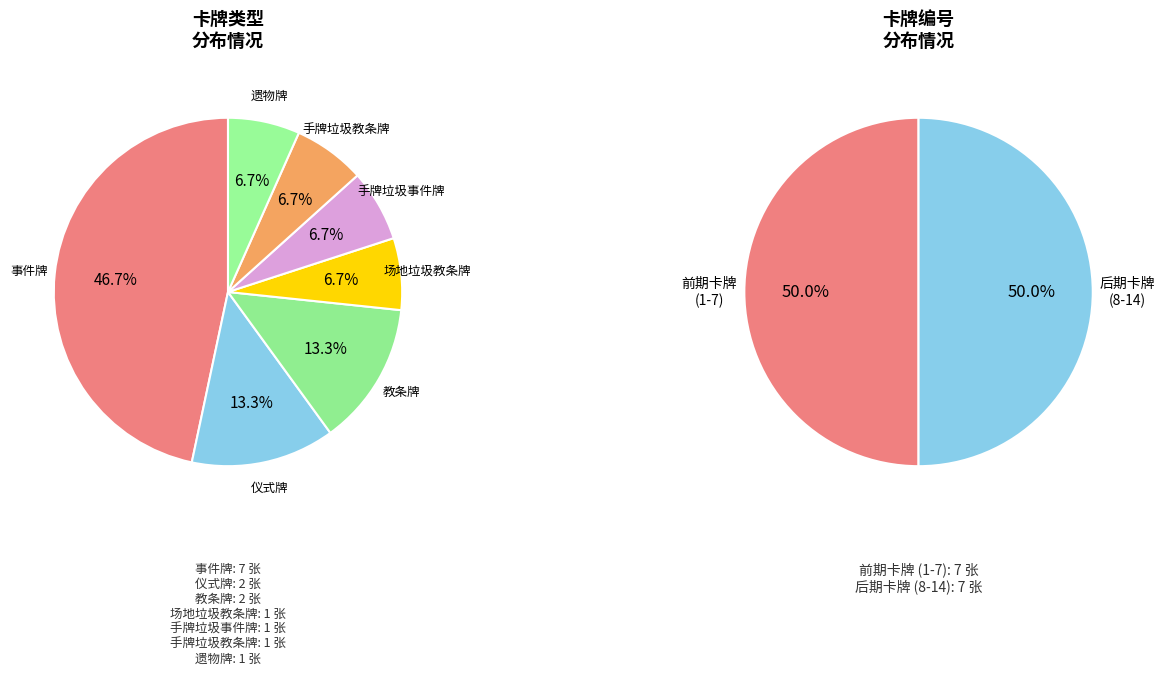

Which category has the biggest portion of the pie?

事件牌